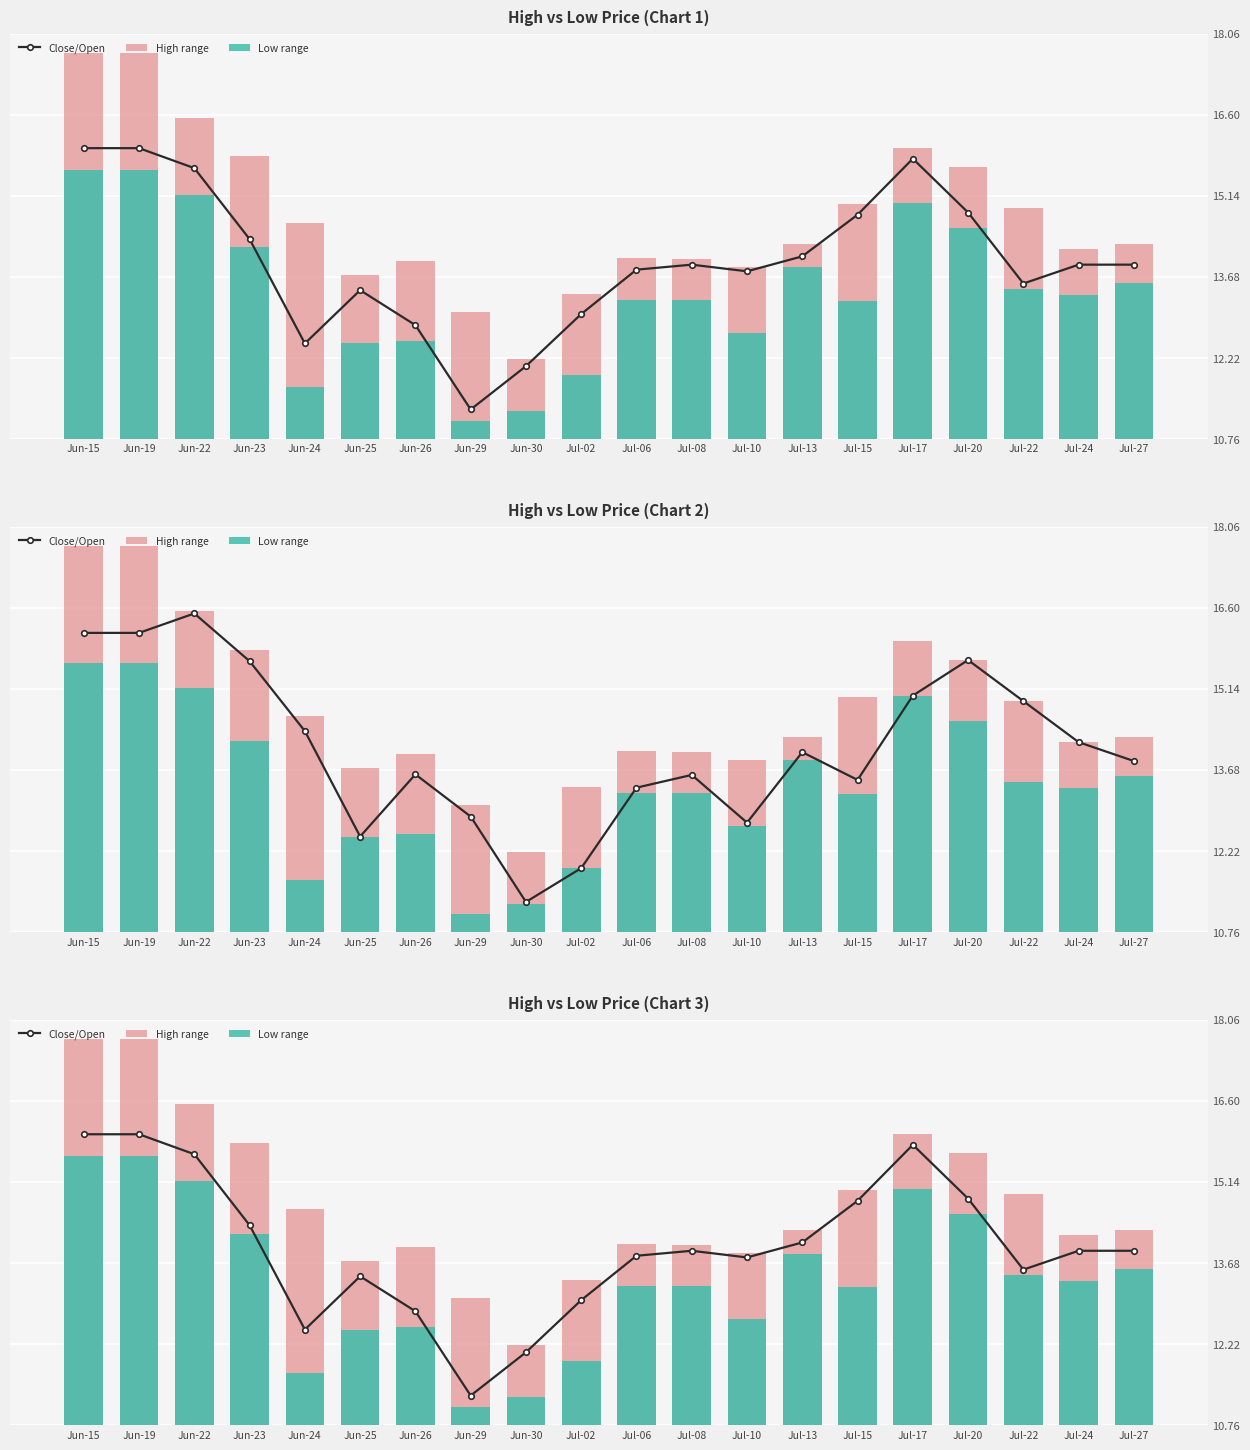

Between Jun-19 and Jun-24, which is larger?

Jun-19